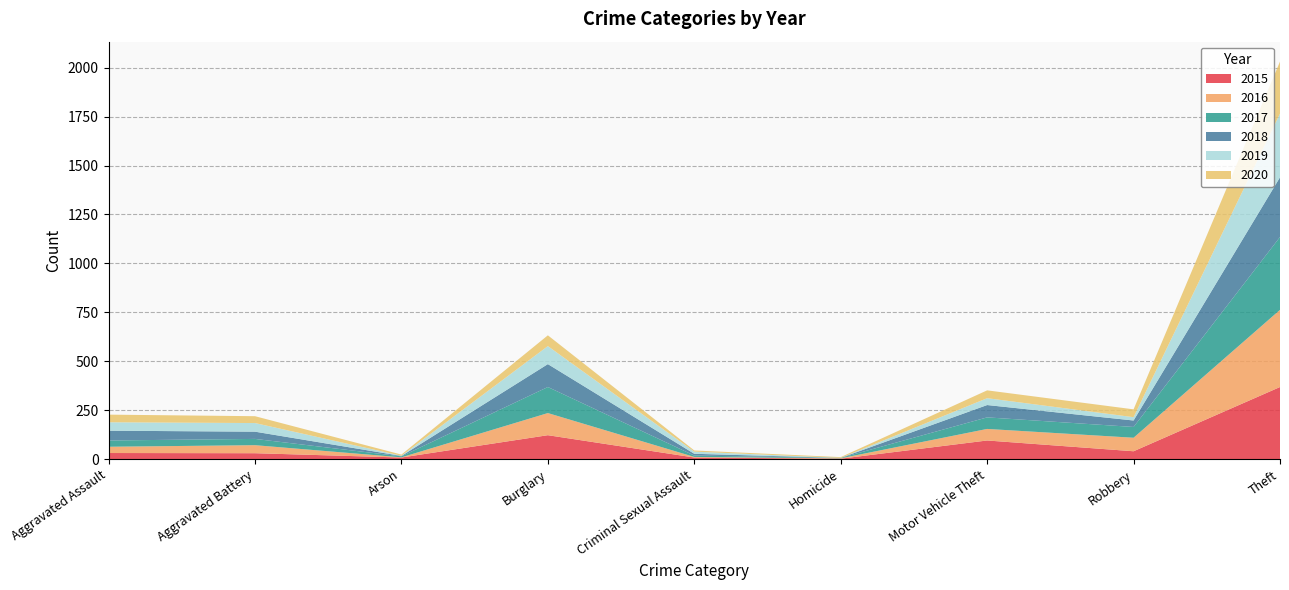

Reading left to right, list all the values displayed in this chart.

2015: 32	31	9	123	9	3	96	41	369
2016: 32	41	1	113	3	2	59	69	394
2017: 32	32	5	133	7	2	59	55	372
2018: 50	37	2	117	9	0	63	33	305
2019: 43	44	1	92	11	0	35	17	325
2020: 39	35	6	55	6	4	40	40	266